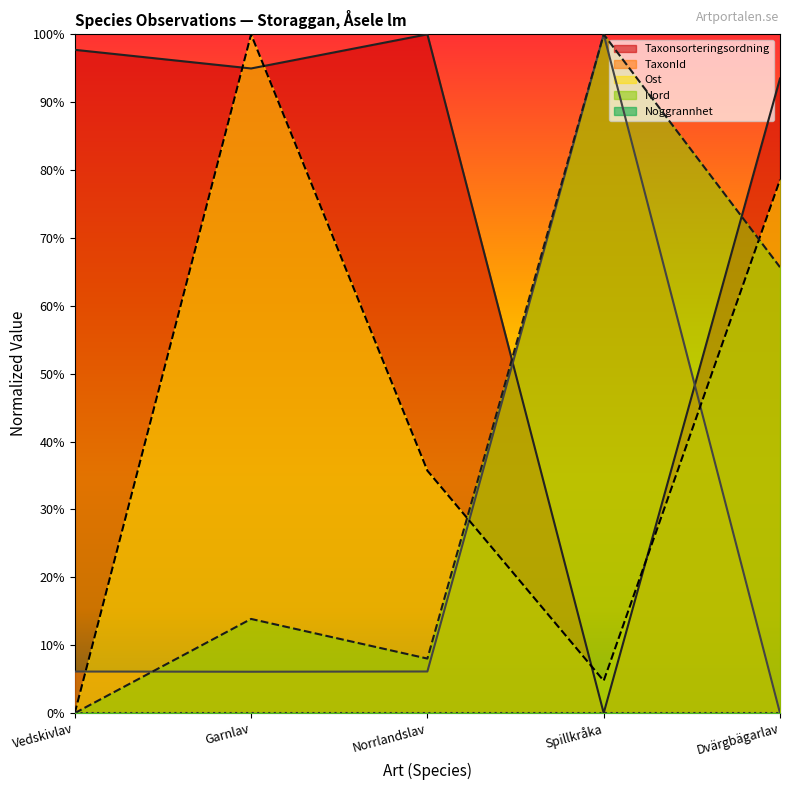

Is it true that Ost equals 0.0 at Spillkråka?

True